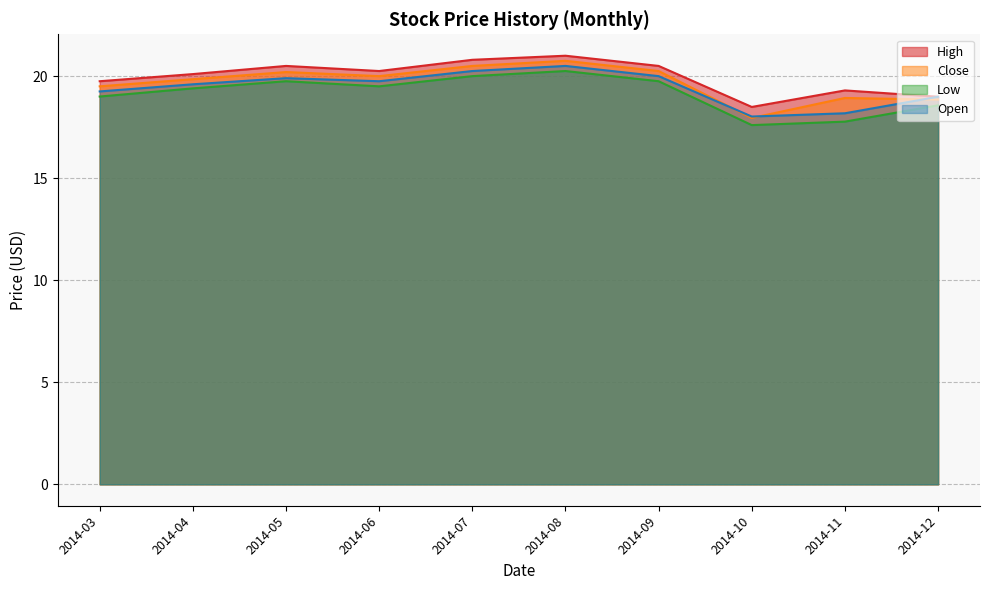

At which label does High reach its minimum?

2014-10